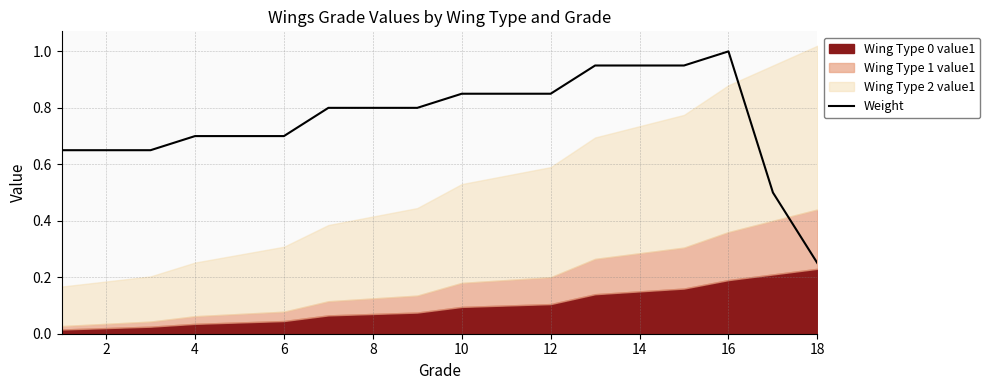

Is it true that Weight equals 0.3 at 4?

False